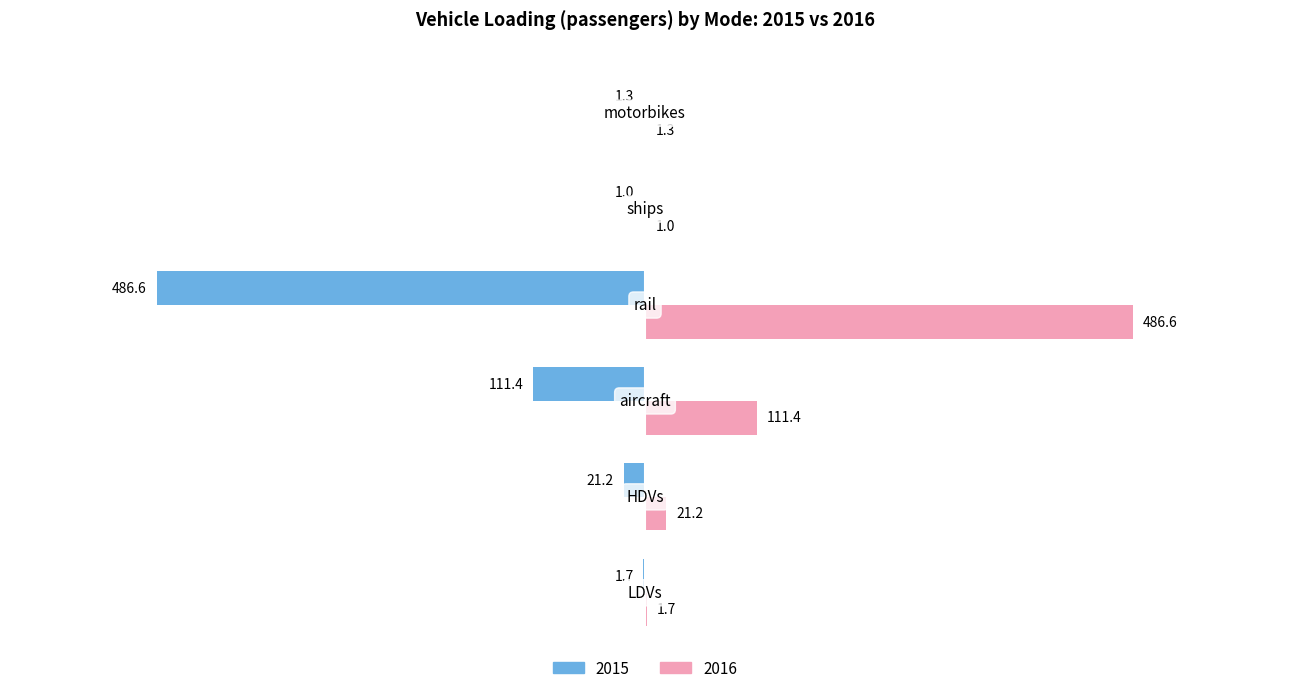

Which series has the largest total across all categories?

2016